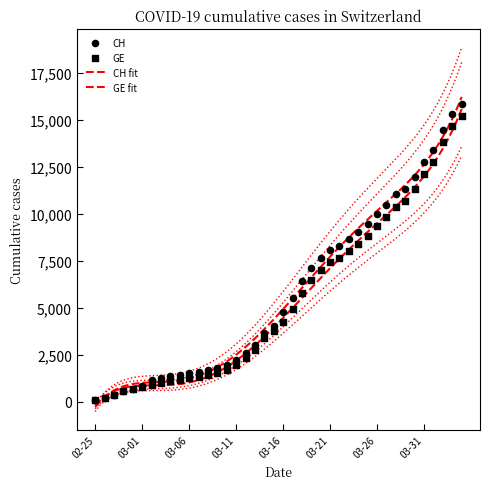

Which series has the largest Y range (max minus min)?

CH